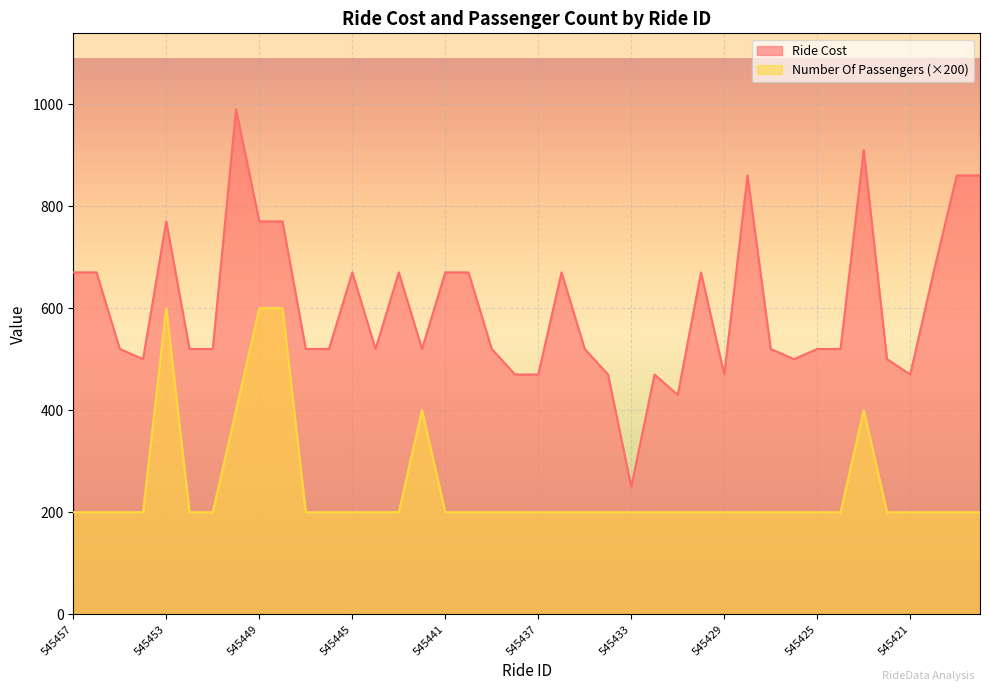

True or false: Ride Cost has a value of 129 at 545444.

False